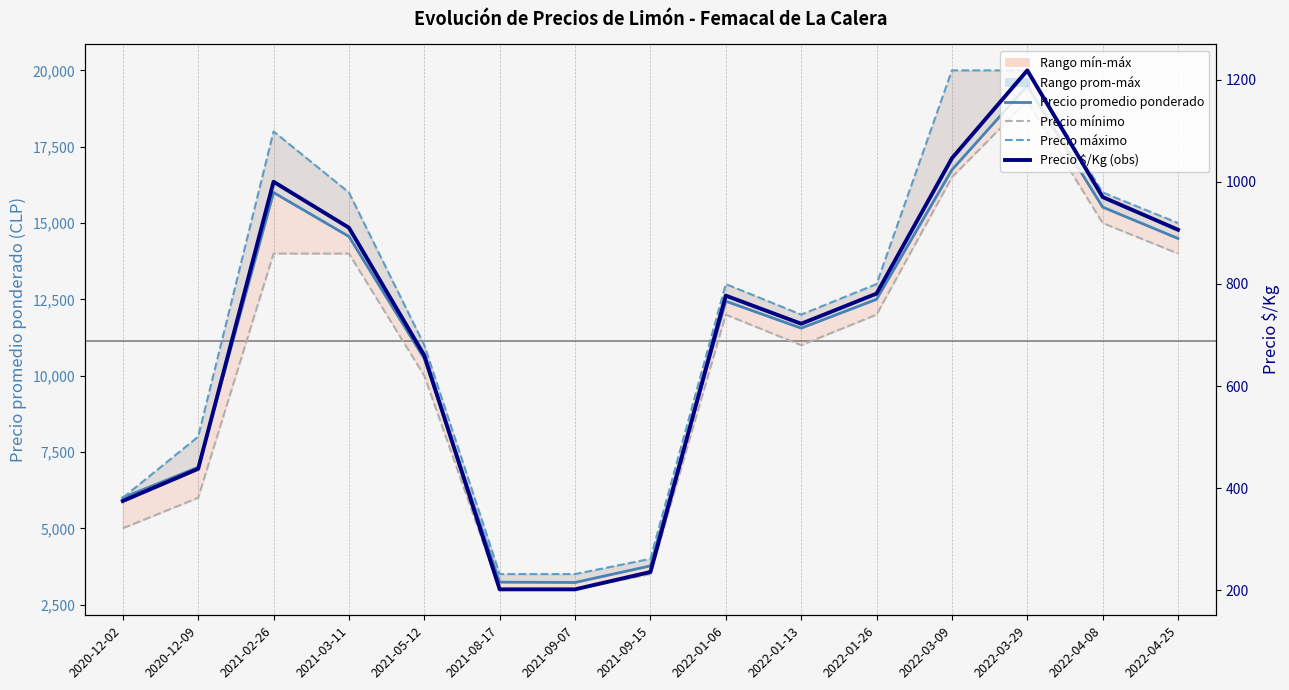

True or false: Precio $/Kg (obs) has more than 1 points higher than both neighbors.

True